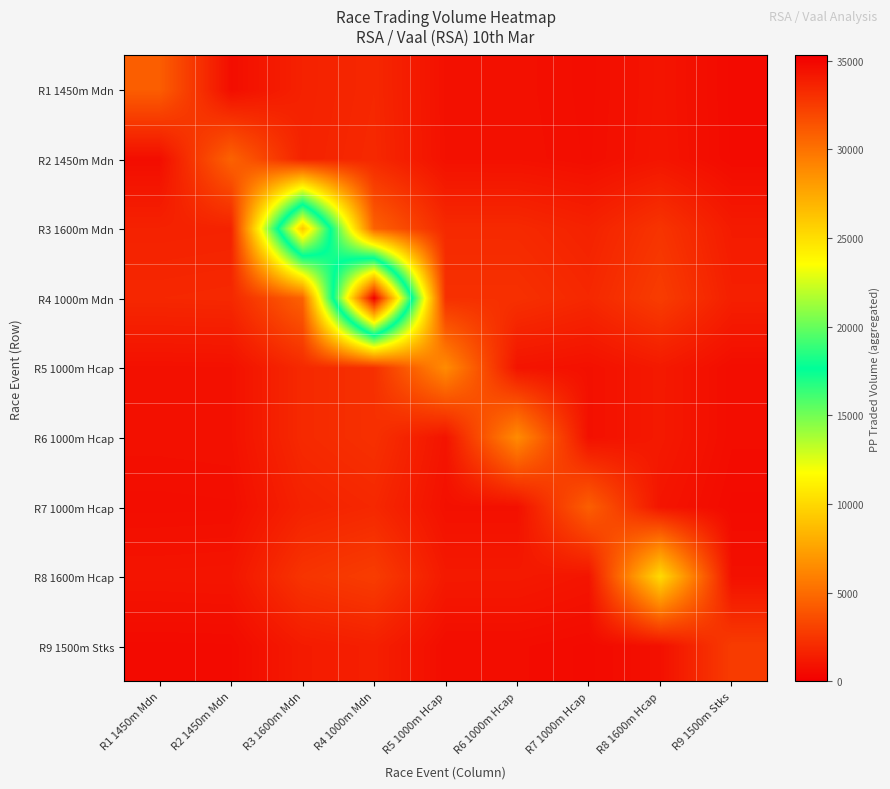

Reading left to right, transcribe all the data shown in this chart.

R1 1450m Mdn: R1 1450m Mdn=4353.4	R2 1450m Mdn=670.4	R3 1600m Mdn=1599.7	R4 1000m Mdn=1859.5	R5 1000m Hcap=796.3	R6 1000m Hcap=795.9	R7 1000m Hcap=657.5	R8 1600m Hcap=996.3	R9 1500m Stks=523.7
R2 1450m Mdn: R1 1450m Mdn=670.4	R2 1450m Mdn=4588.7	R3 1600m Mdn=1642.3	R4 1000m Mdn=1909.1	R5 1000m Hcap=817.6	R6 1000m Hcap=817.1	R7 1000m Hcap=675.1	R8 1600m Hcap=1022.9	R9 1500m Stks=537.7
R3 1600m Mdn: R1 1450m Mdn=1599.7	R2 1450m Mdn=1642.3	R3 1600m Mdn=26124.1	R4 1000m Mdn=4555.1	R5 1000m Hcap=1950.7	R6 1000m Hcap=1949.7	R7 1000m Hcap=1610.7	R8 1600m Hcap=2440.7	R9 1500m Stks=1282.9
R4 1000m Mdn: R1 1450m Mdn=1859.5	R2 1450m Mdn=1909.1	R3 1600m Mdn=4555.1	R4 1000m Mdn=35299.2	R5 1000m Hcap=2267.6	R6 1000m Hcap=2266.3	R7 1000m Hcap=1872.3	R8 1600m Hcap=2837.1	R9 1500m Stks=1491.2
R5 1000m Hcap: R1 1450m Mdn=796.3	R2 1450m Mdn=817.6	R3 1600m Mdn=1950.7	R4 1000m Mdn=2267.6	R5 1000m Hcap=6474.0	R6 1000m Hcap=970.6	R7 1000m Hcap=801.8	R8 1600m Hcap=1215.0	R9 1500m Stks=638.6
R6 1000m Hcap: R1 1450m Mdn=795.9	R2 1450m Mdn=817.1	R3 1600m Mdn=1949.7	R4 1000m Mdn=2266.3	R5 1000m Hcap=970.6	R6 1000m Hcap=6466.8	R7 1000m Hcap=801.4	R8 1600m Hcap=1214.3	R9 1500m Stks=638.3
R7 1000m Hcap: R1 1450m Mdn=657.5	R2 1450m Mdn=675.1	R3 1600m Mdn=1610.7	R4 1000m Mdn=1872.3	R5 1000m Hcap=801.8	R6 1000m Hcap=801.4	R7 1000m Hcap=4413.6	R8 1600m Hcap=1003.2	R9 1500m Stks=527.3
R8 1600m Hcap: R1 1450m Mdn=996.3	R2 1450m Mdn=1022.9	R3 1600m Mdn=2440.7	R4 1000m Mdn=2837.1	R5 1000m Hcap=1215.0	R6 1000m Hcap=1214.3	R7 1000m Hcap=1003.2	R8 1600m Hcap=10134.4	R9 1500m Stks=799.0
R9 1500m Stks: R1 1450m Mdn=523.7	R2 1450m Mdn=537.7	R3 1600m Mdn=1282.9	R4 1000m Mdn=1491.2	R5 1000m Hcap=638.6	R6 1000m Hcap=638.3	R7 1000m Hcap=527.3	R8 1600m Hcap=799.0	R9 1500m Stks=2799.9